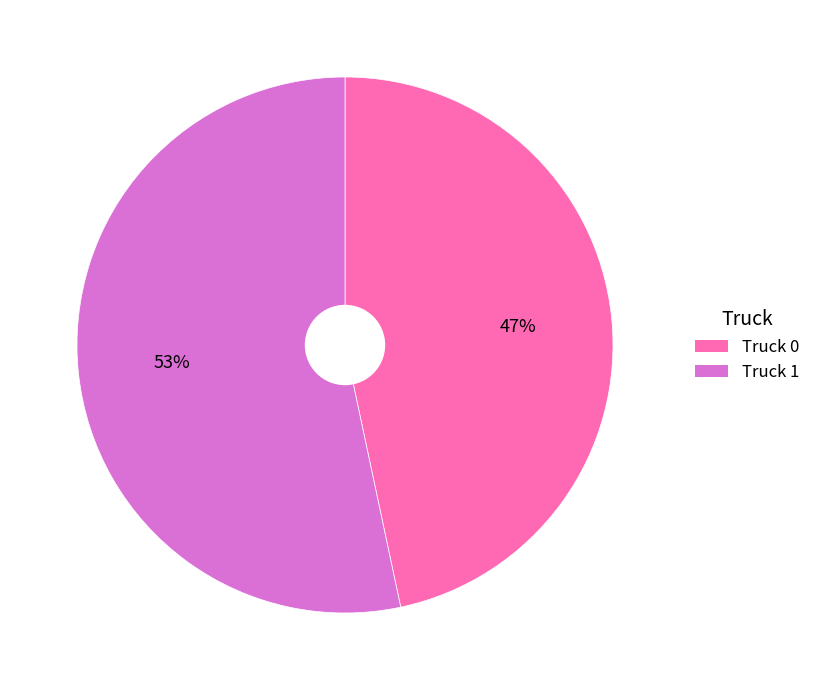

Is there any slice that represents more than half of the pie?

Yes